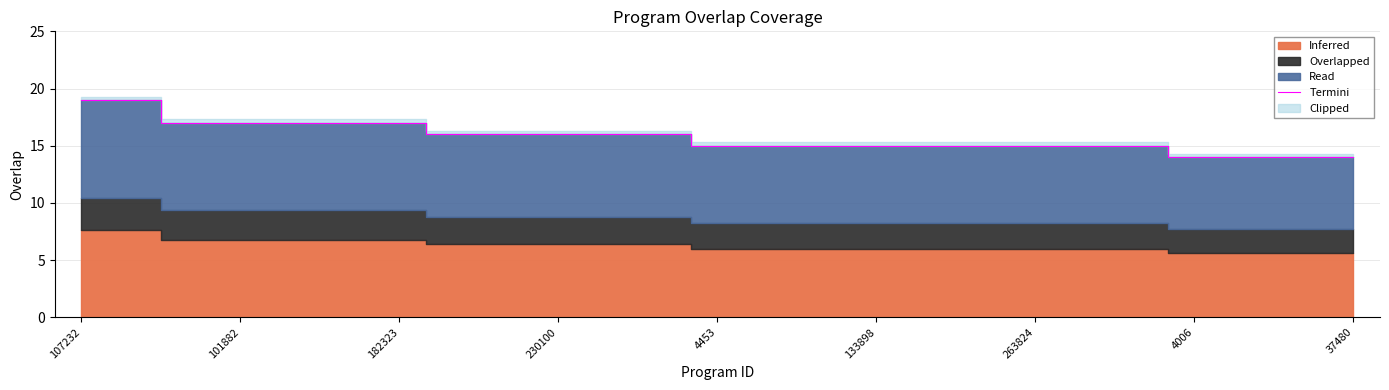

What is the difference between the maximum and minimum values?

5